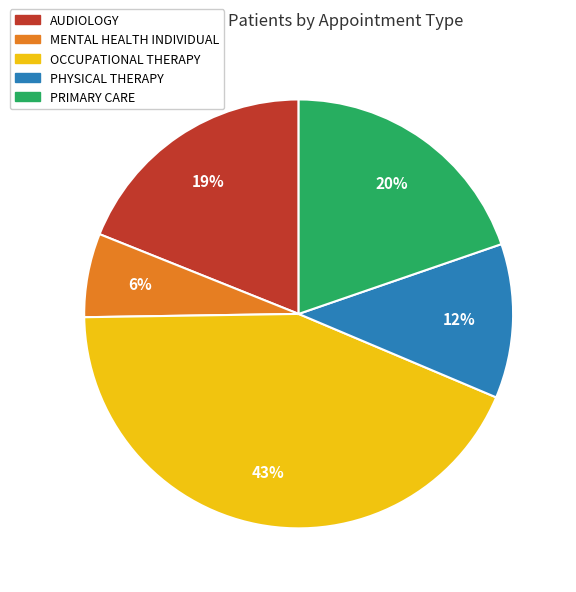

To the nearest percent, what percentage of the pie is MENTAL HEALTH INDIVIDUAL?

6%